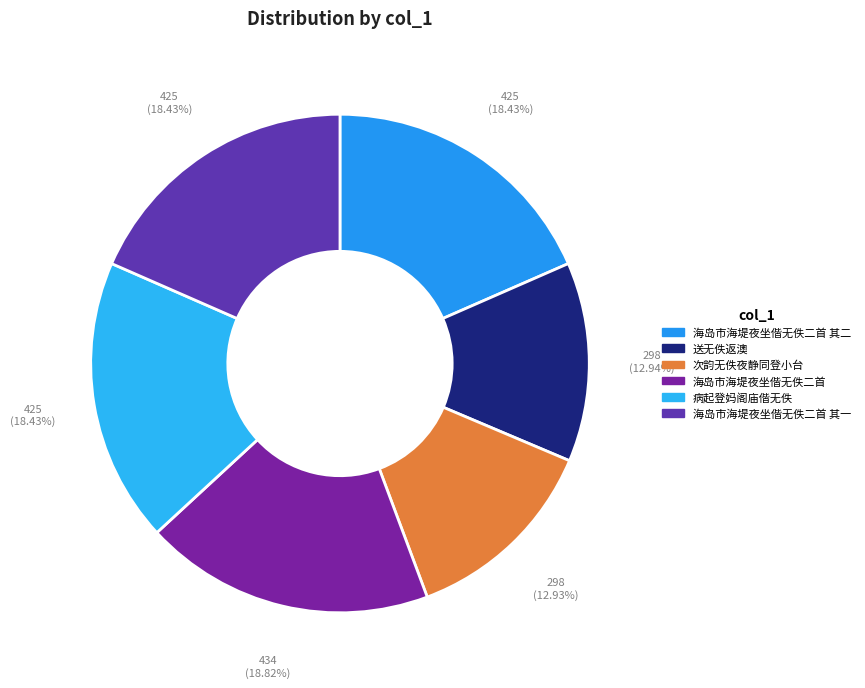

To the nearest percent, what is the difference between the largest and smallest slice percentages?

6%